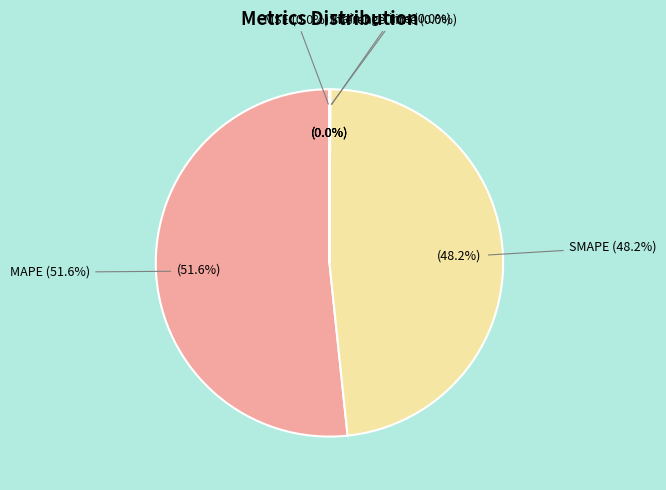

To the nearest percent, what is the combined percentage of SMAPE and Training Time?

48%